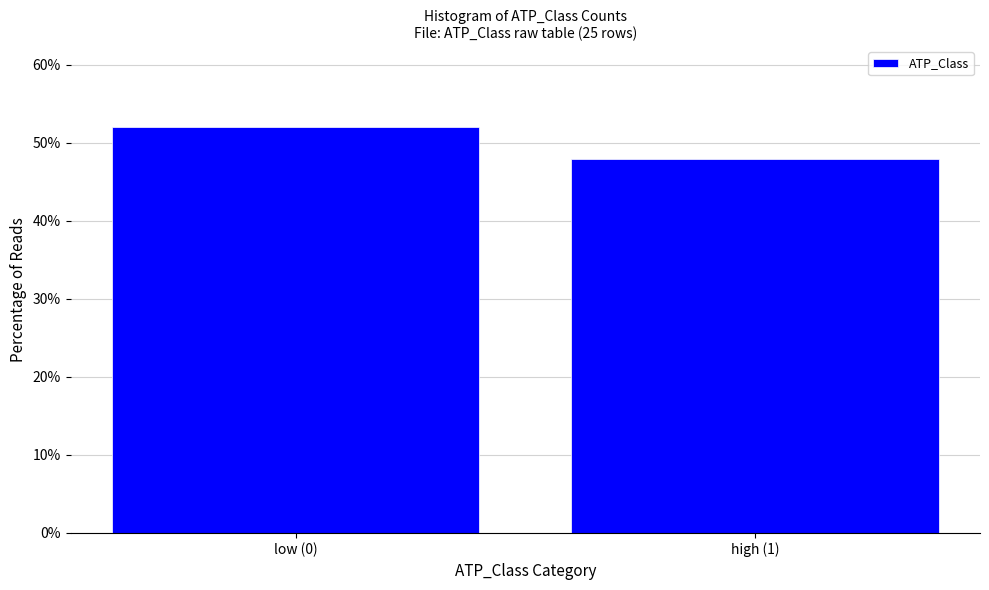

Reading left to right, what are all the values shown in this chart?

52	48